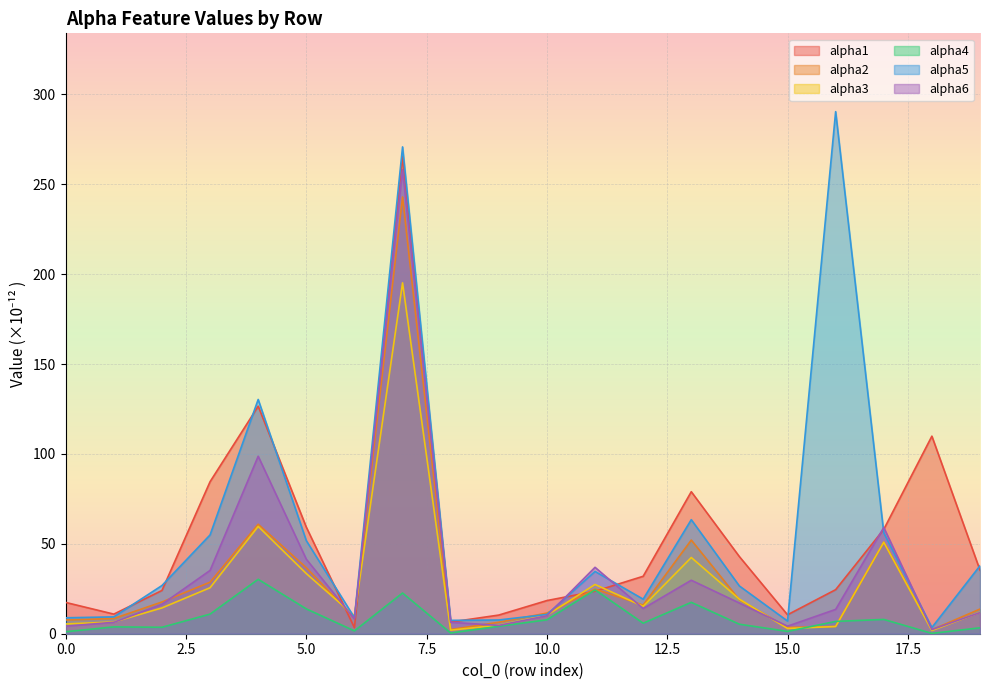

The alpha2 series shows 402.6 at 7. True or false?

False